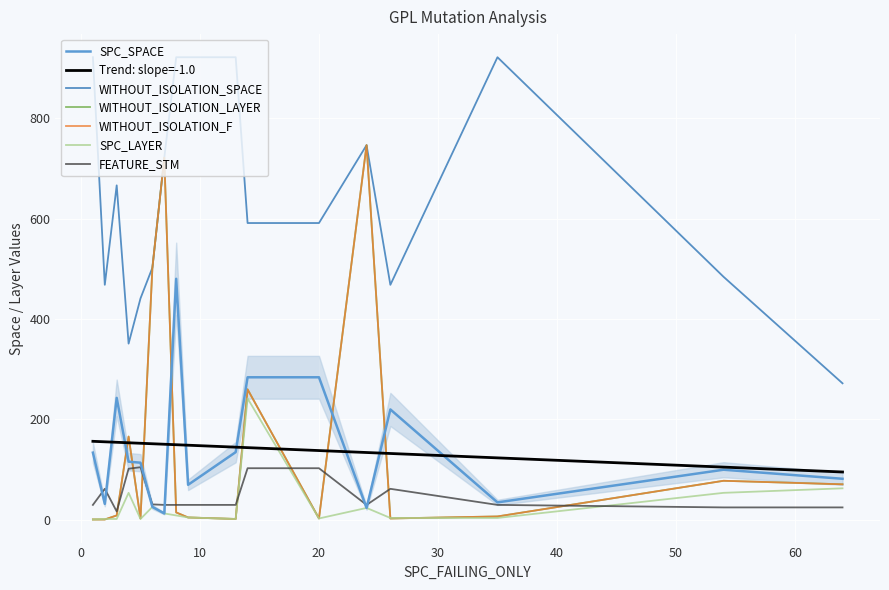

List the series in order of their peak value, highest first.

WITHOUT_ISOLATION_SPACE, WITHOUT_ISOLATION_LAYER, WITHOUT_ISOLATION_F, SPC_SPACE, SPC_LAYER, FEATURE_STM